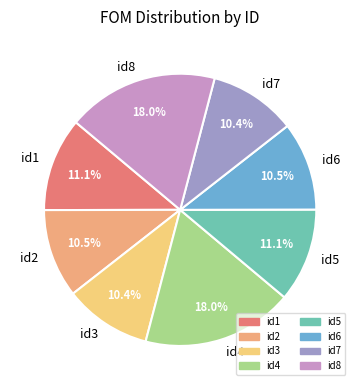

What is the total percentage of id2 and id4?

28.5%